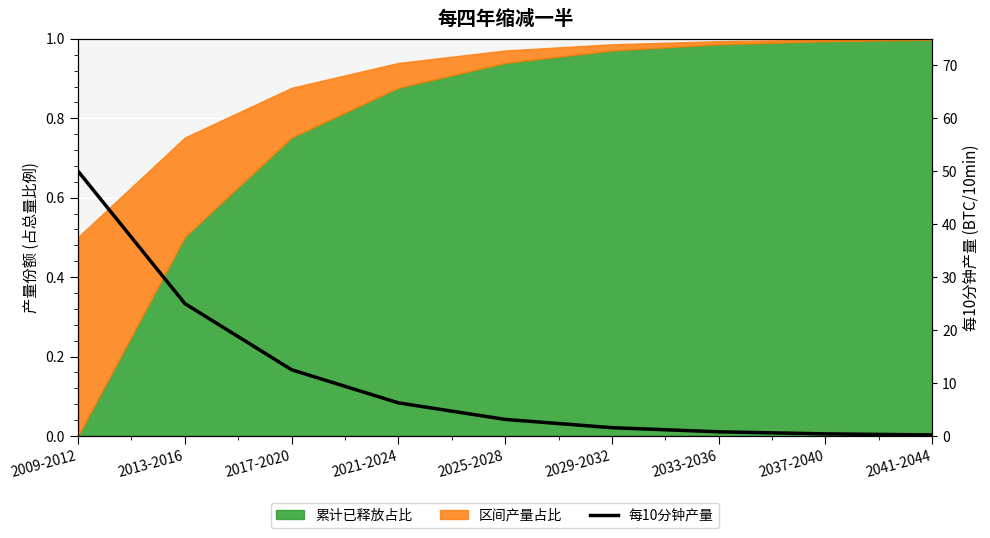

Is it true that the value at 2033-2036 is 0.8?

True